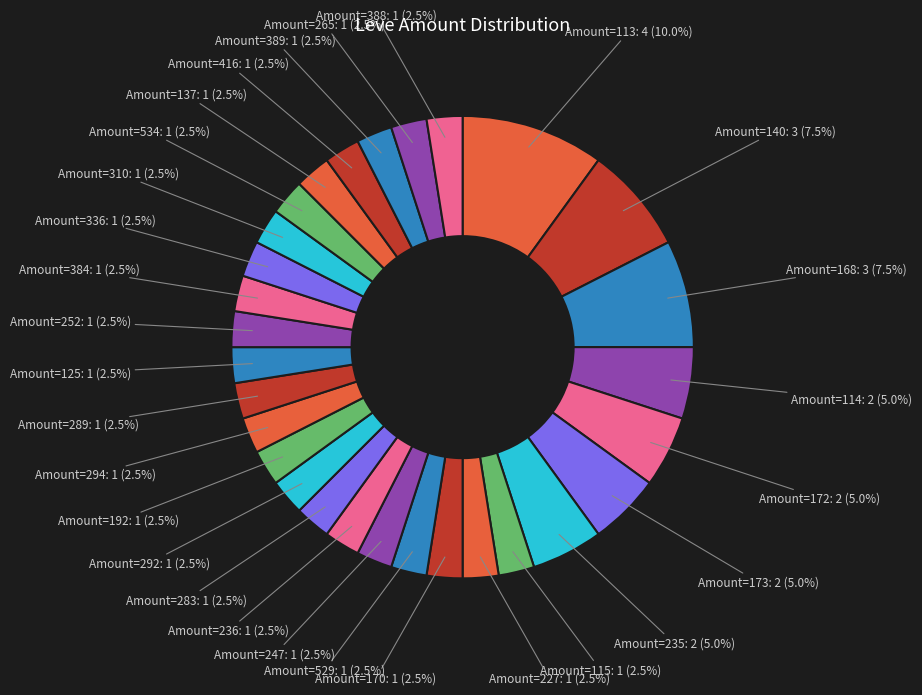

How many segments does this pie chart have?

29